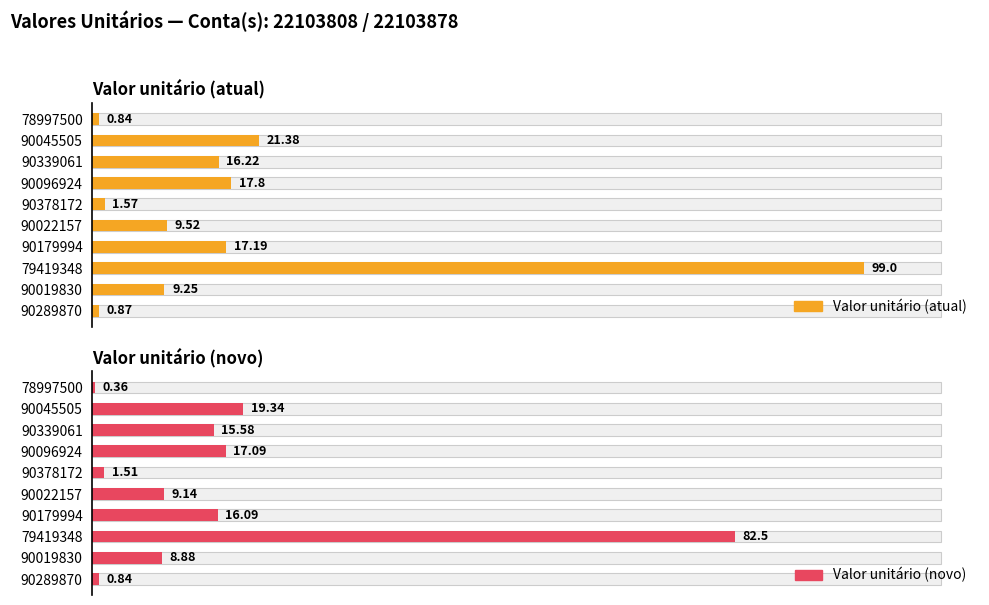

What is the lowest value of the Valor unitário (atual) series?

0.8